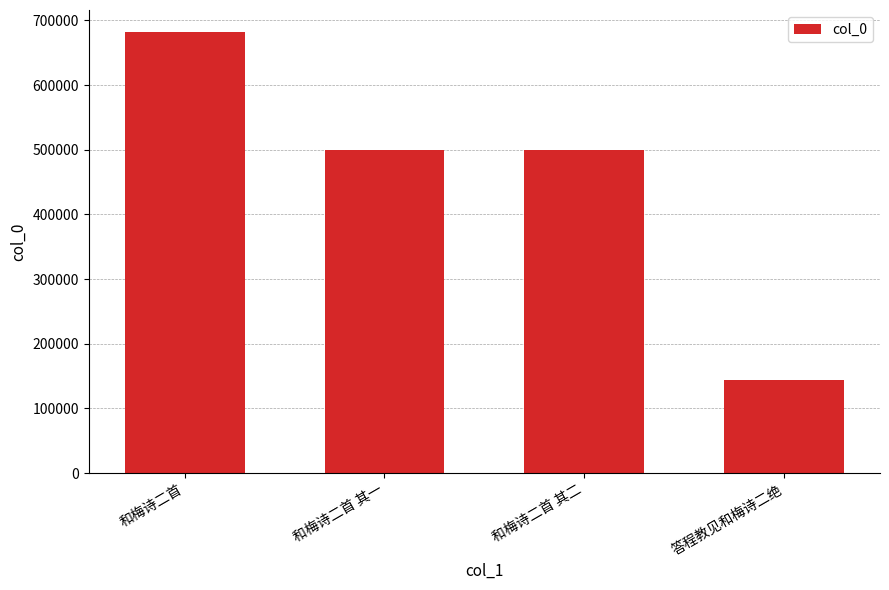

What is the change in value from 和梅诗二首 to 和梅诗二首 其一?

-181984